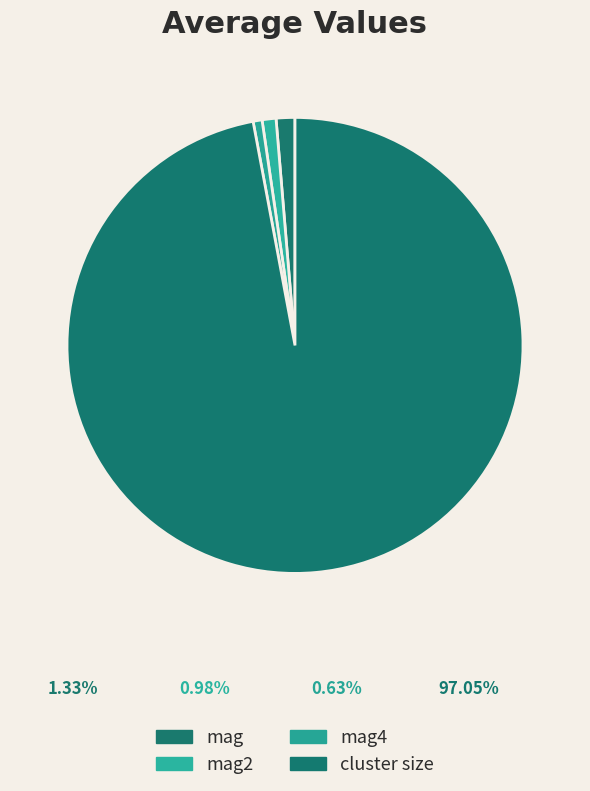

Is there a majority slice in this chart?

Yes